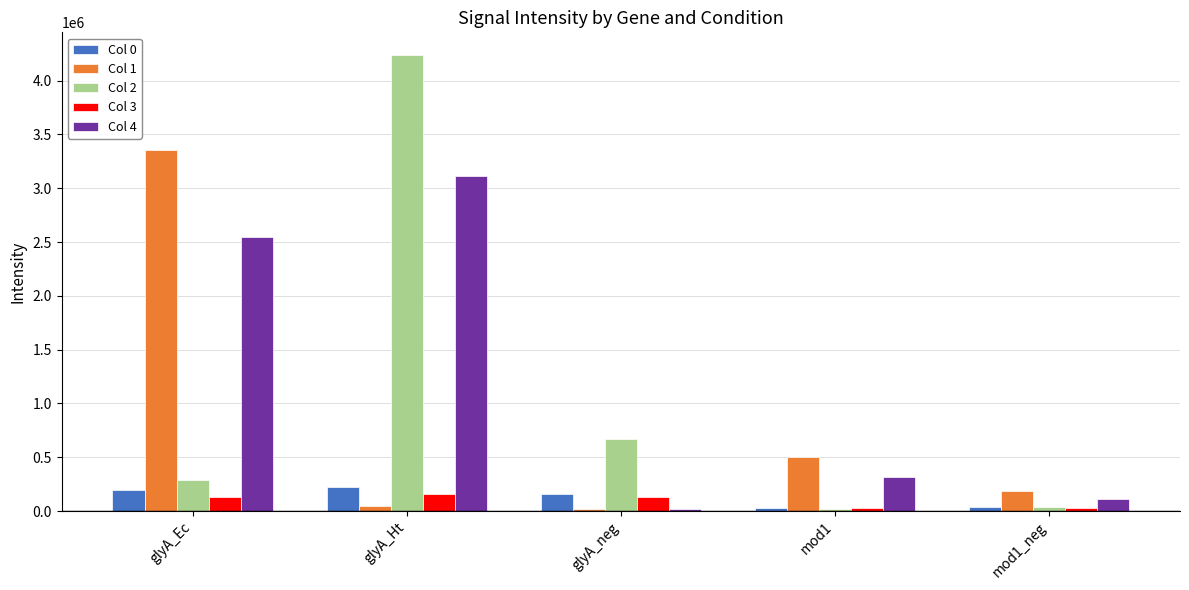

How many bars are there in each group?

5